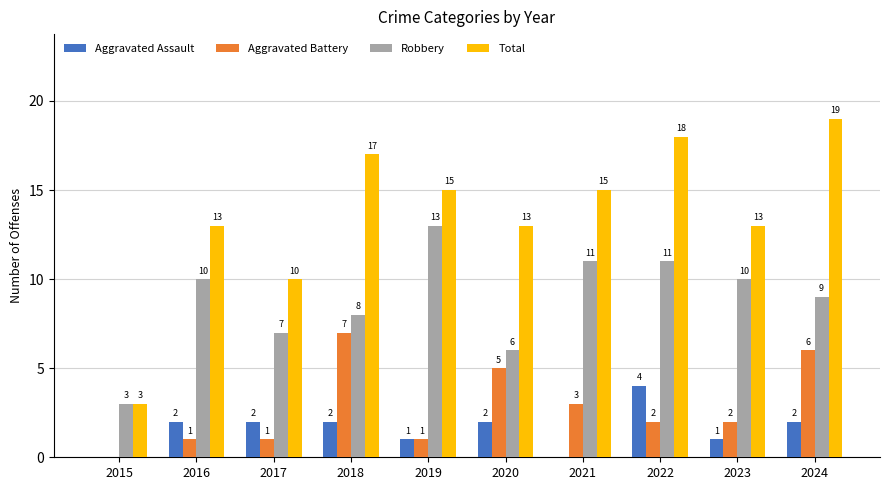

What is the sum of the Total values at 2018 and 2023?

30